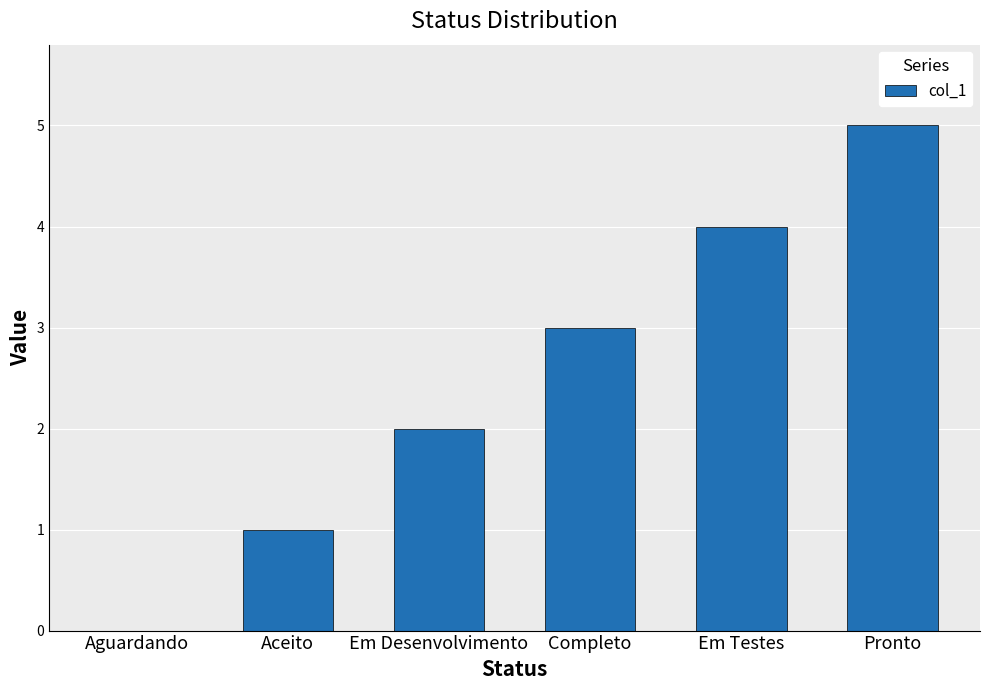

Reading right to left, transcribe all the data shown in this chart.

Pronto=5	Em Testes=4	Completo=3	Em Desenvolvimento=2	Aceito=1	Aguardando=0